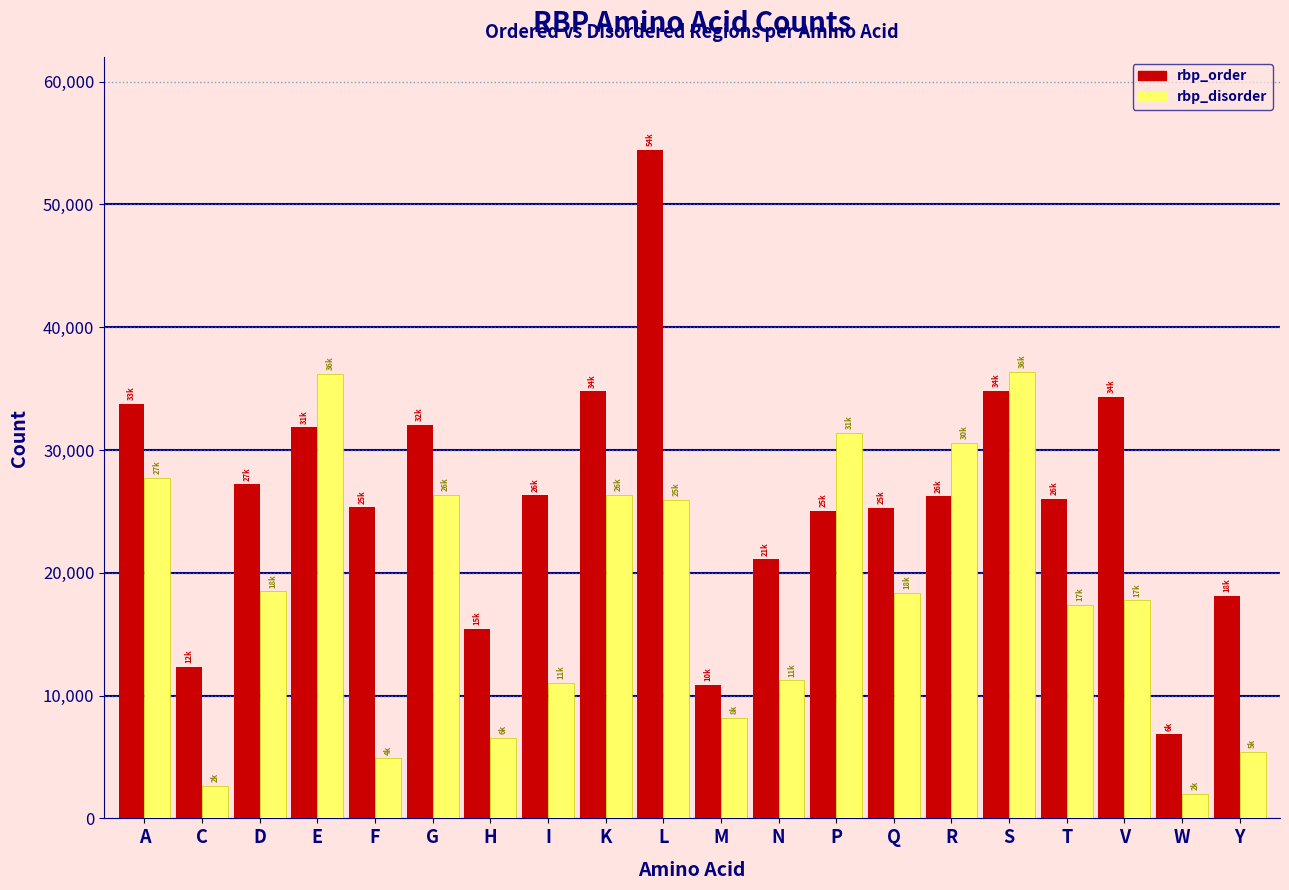

Is the value of rbp_order at G greater than the value of rbp_disorder at W?

Yes